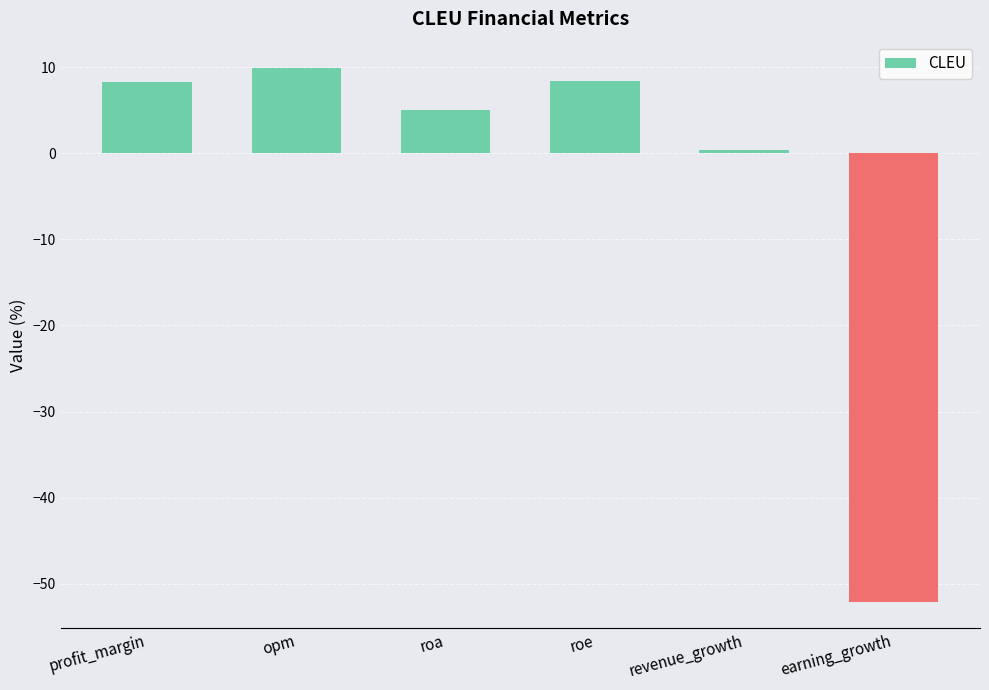

Does the chart contain any negative values?

Yes